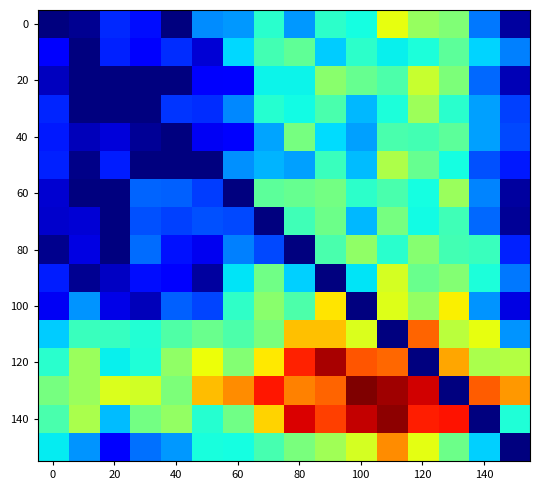

At which category is the sum across all series the highest?

11